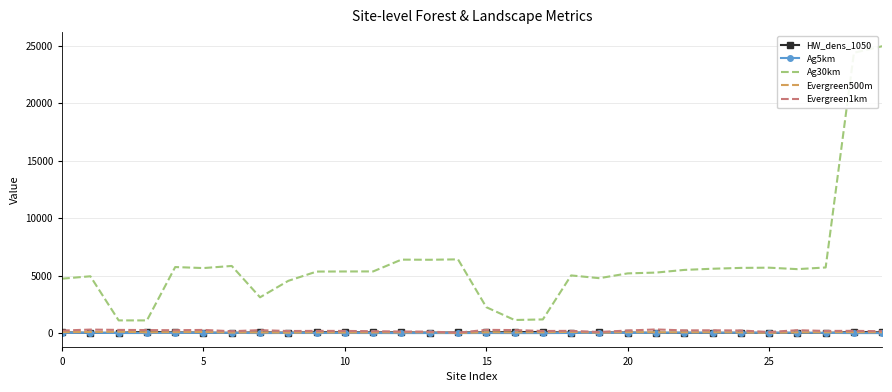

Which series has the largest total across all categories?

Ag30km